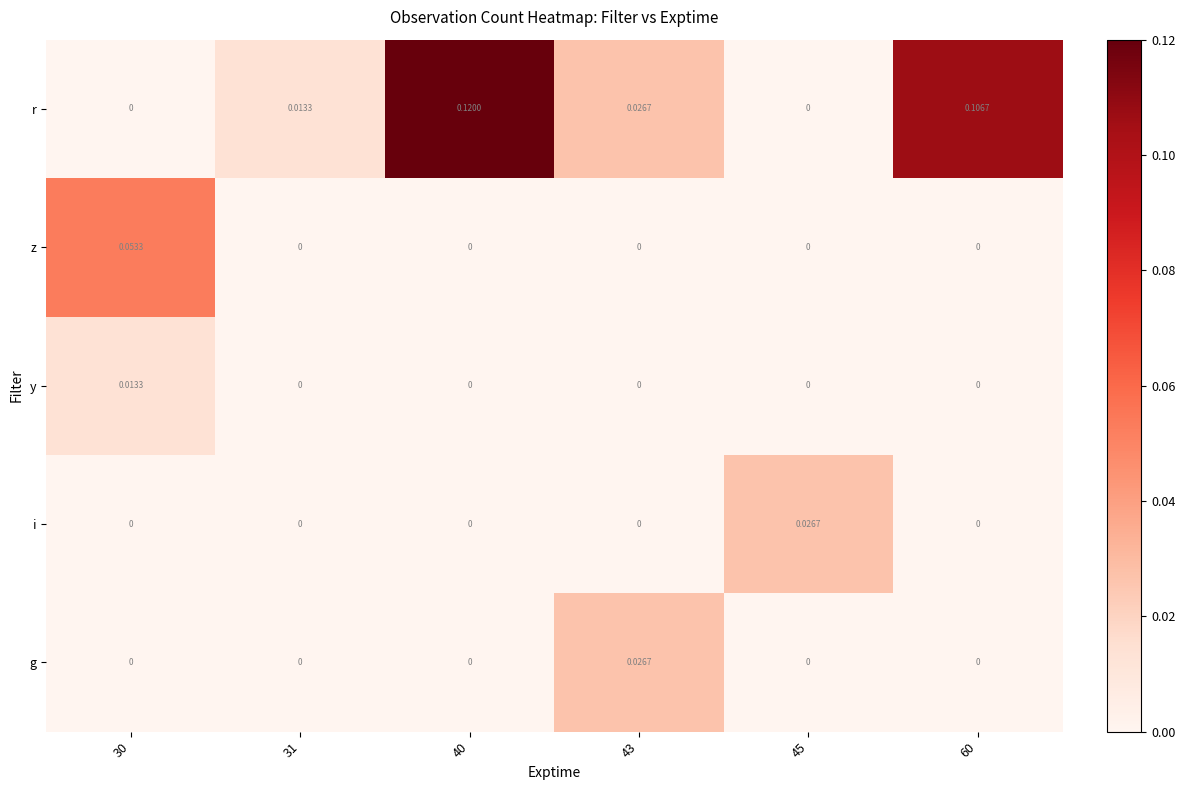

Between 40 and 45, which series saw the biggest shift?

r